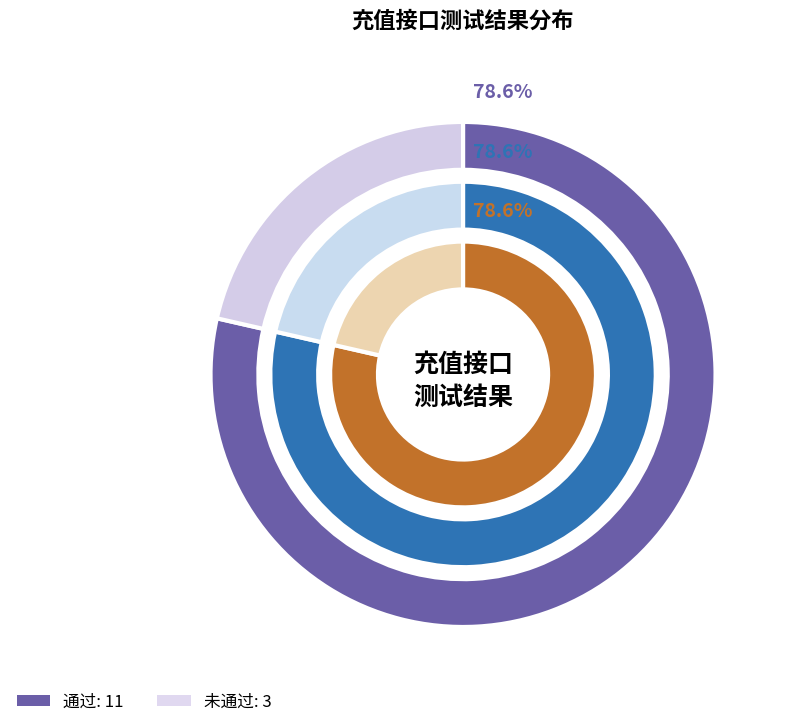

To the nearest percent, what portion does 通过 represent?

79%